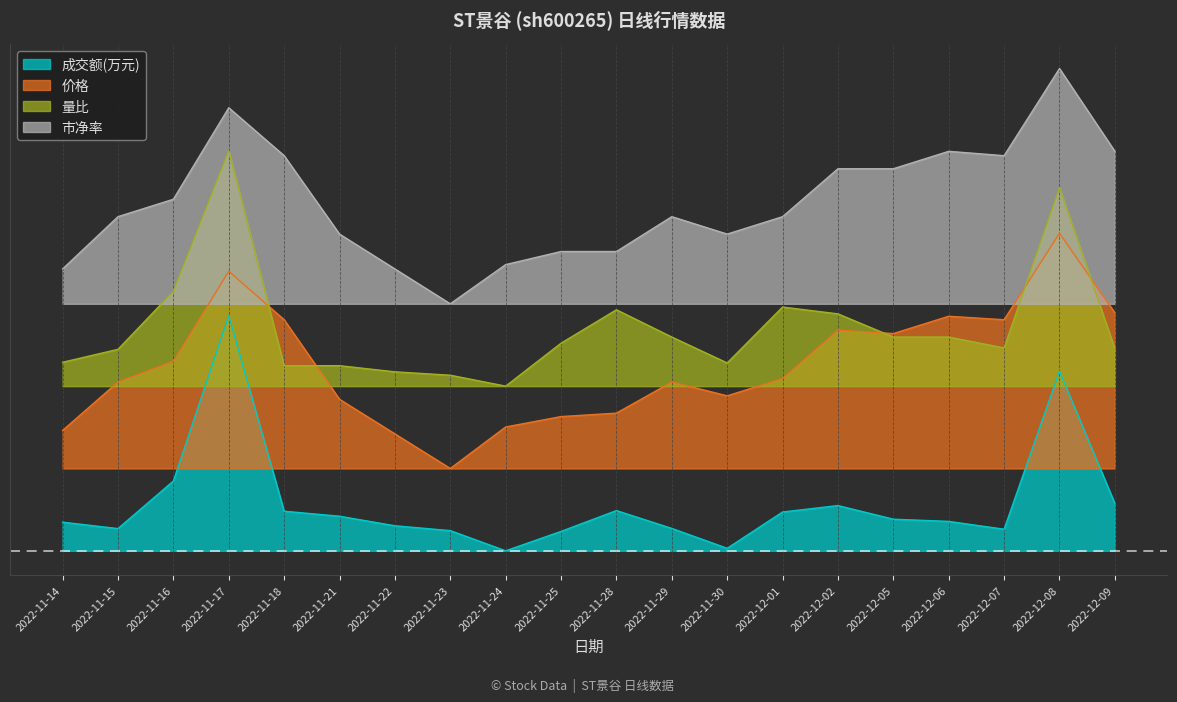

What are all the series names shown in the legend?

成交额(万元), 价格, 量比, 市净率